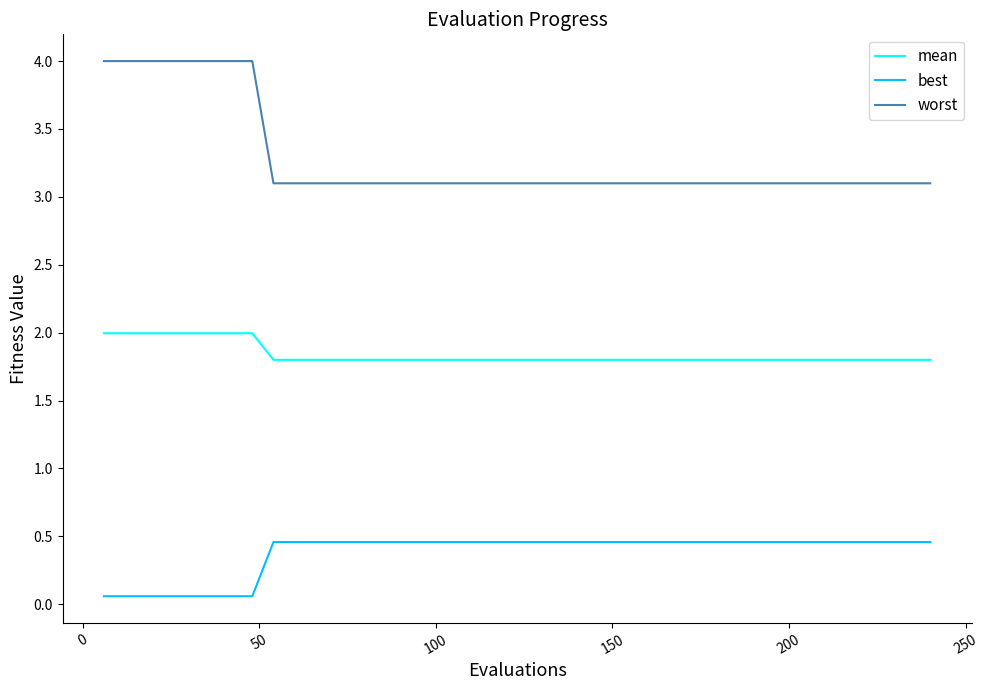

List the series in order of their overall mean, lowest first.

best, mean, worst